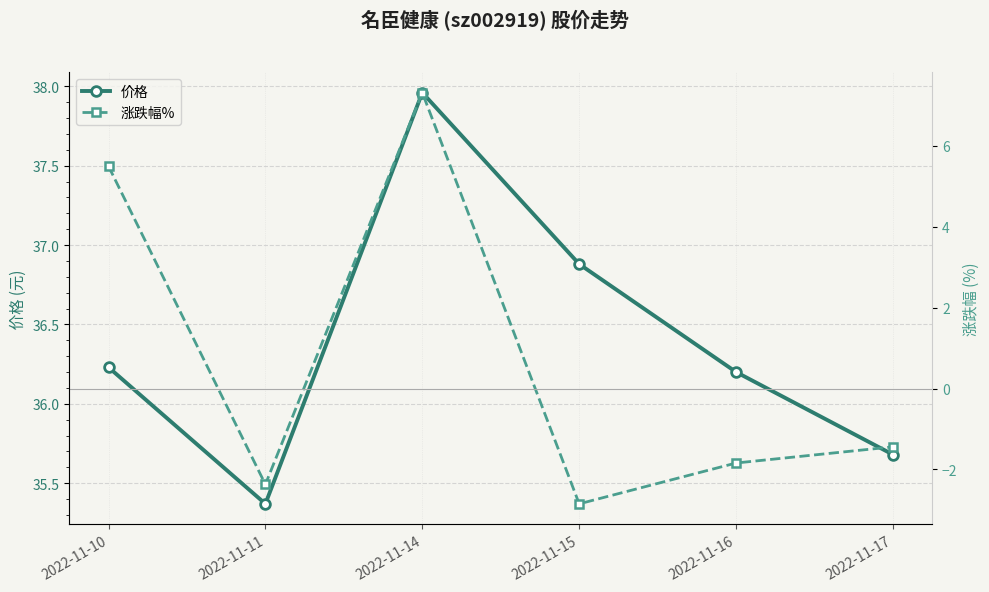

How many lines are shown in the chart?

2